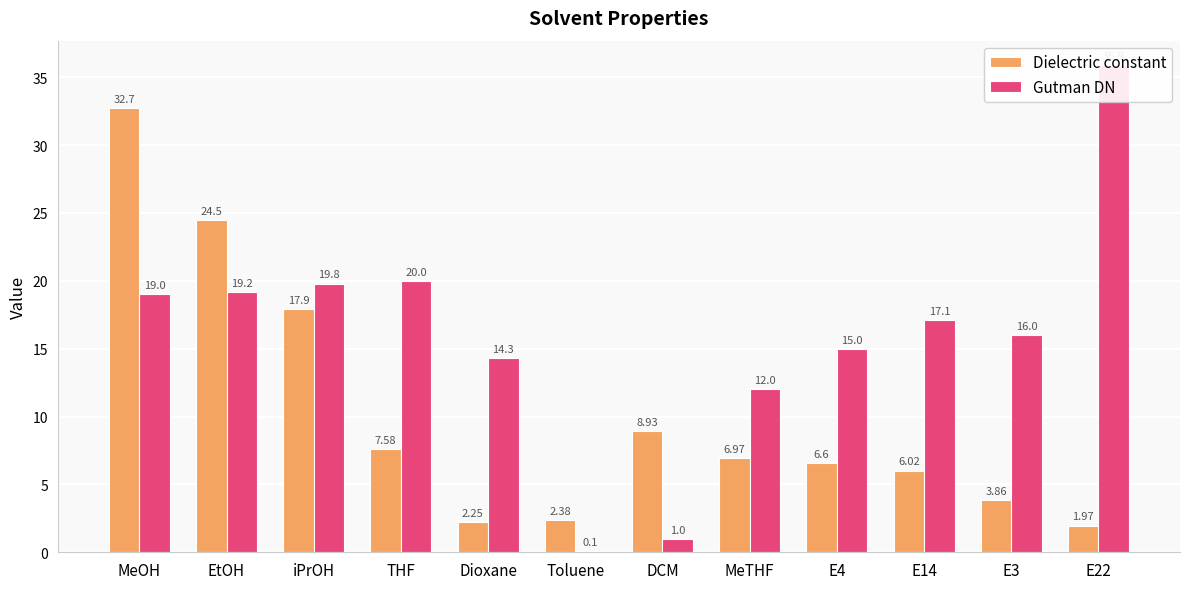

What is the label of the 4th bar from the left?

THF